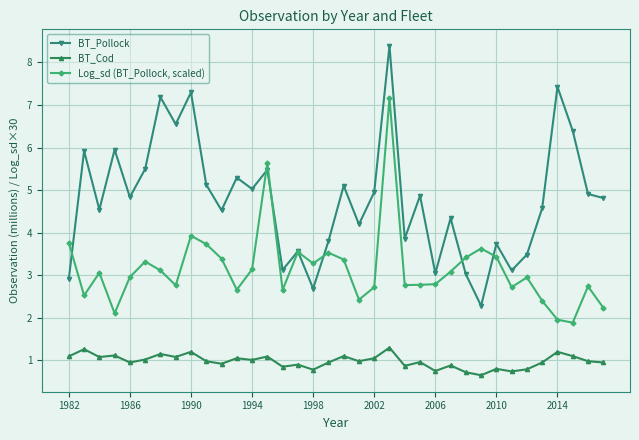

True or false: Log_sd (BT_Pollock, scaled) has more than 1 interior local peaks.

True